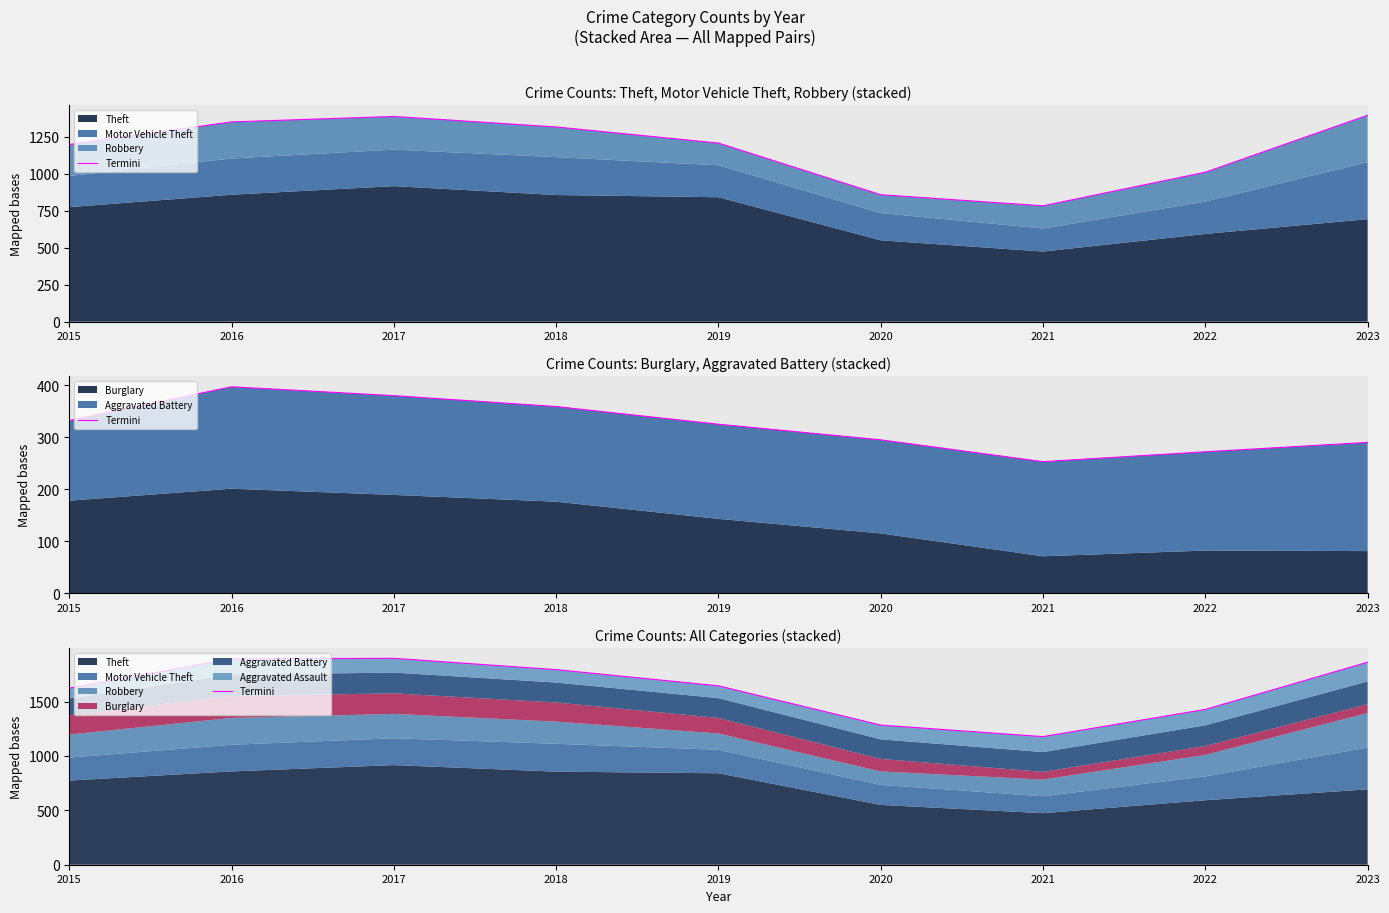

Approximately how many times larger is the value at 2015 compared to 2018?

0.9